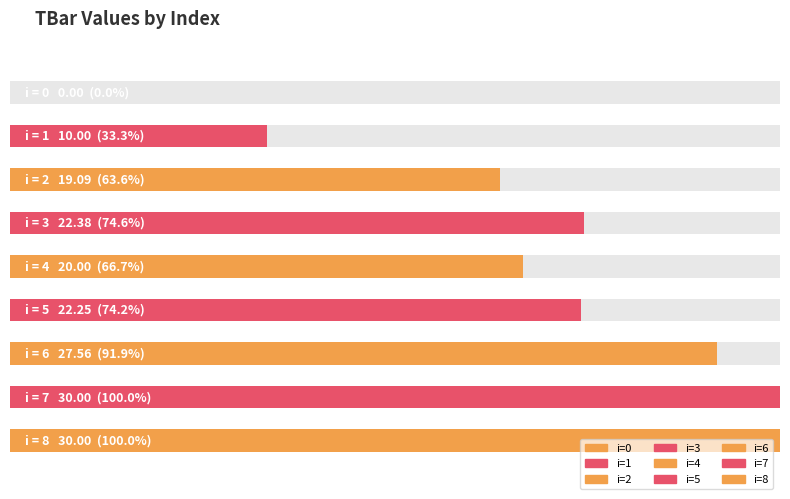

Which has a higher value, 0 or 5?

5